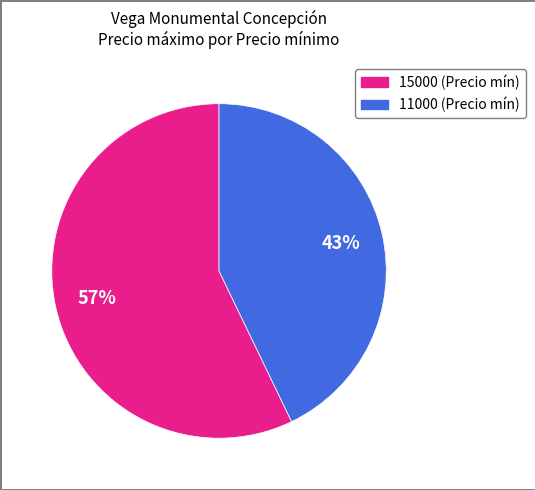

True or false: 11000 accounts for 43% of the total.

True